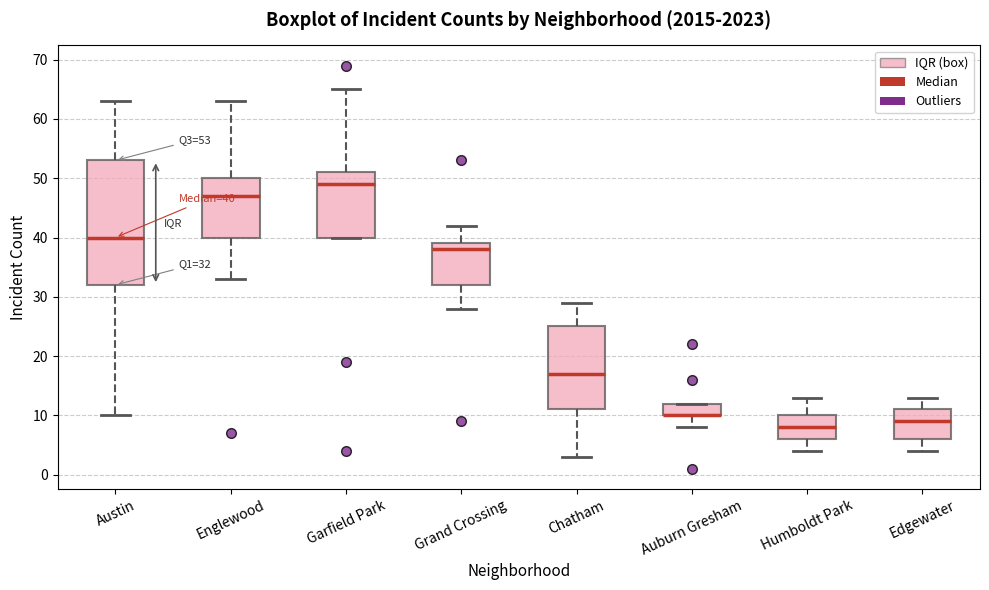

Comparing the boxes themselves (not the whiskers), which one is the tallest?

Austin